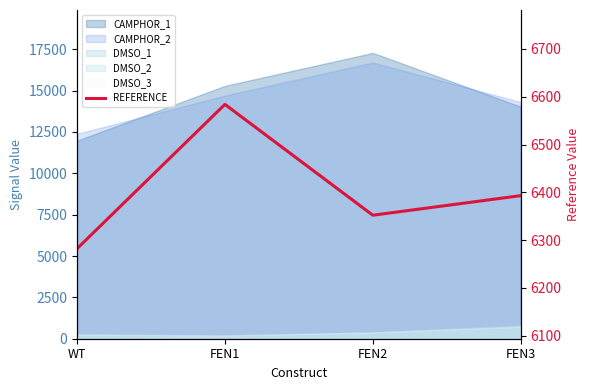

At which category does the chart reach its minimum across all series?

WT